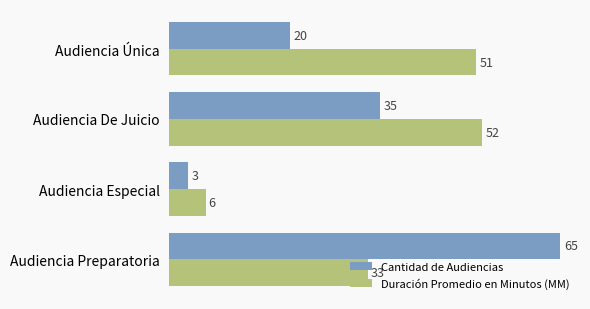

What is the difference between the highest and lowest values at Audiencia Única?

31